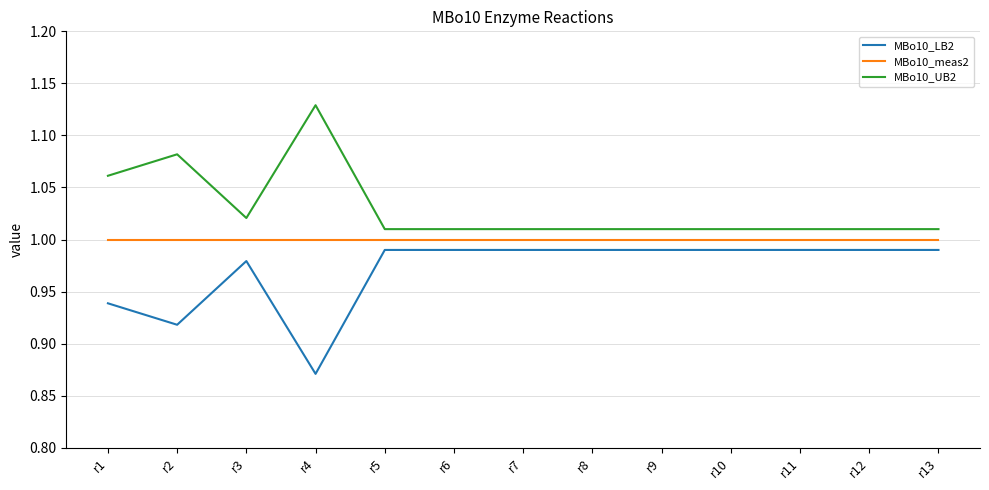

Rank the series at r2 from highest to lowest value.

MBo10_UB2, MBo10_meas2, MBo10_LB2